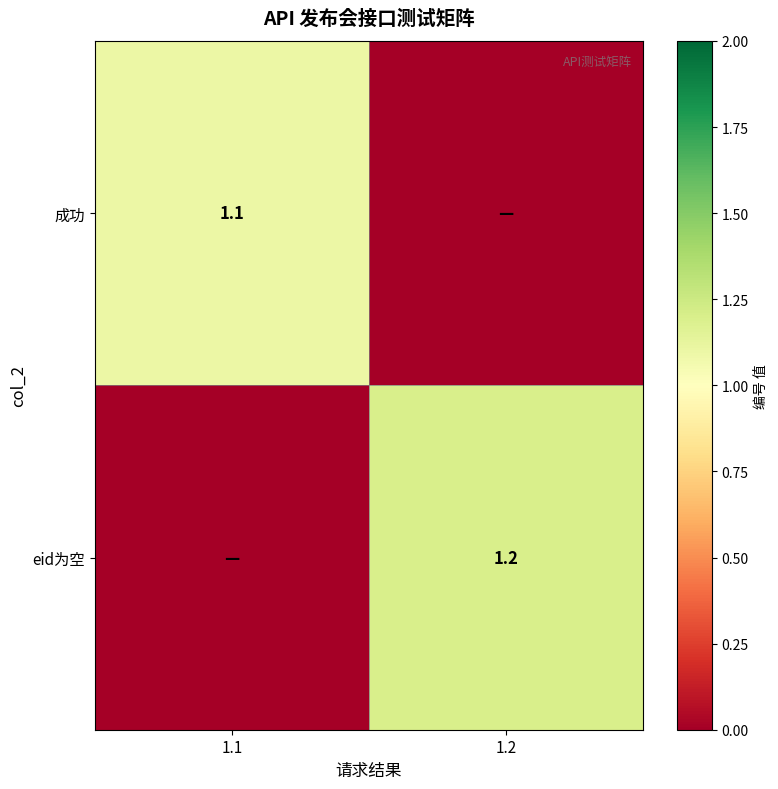

True or false: 成功 has a value of 1.1 at 1.1.

True